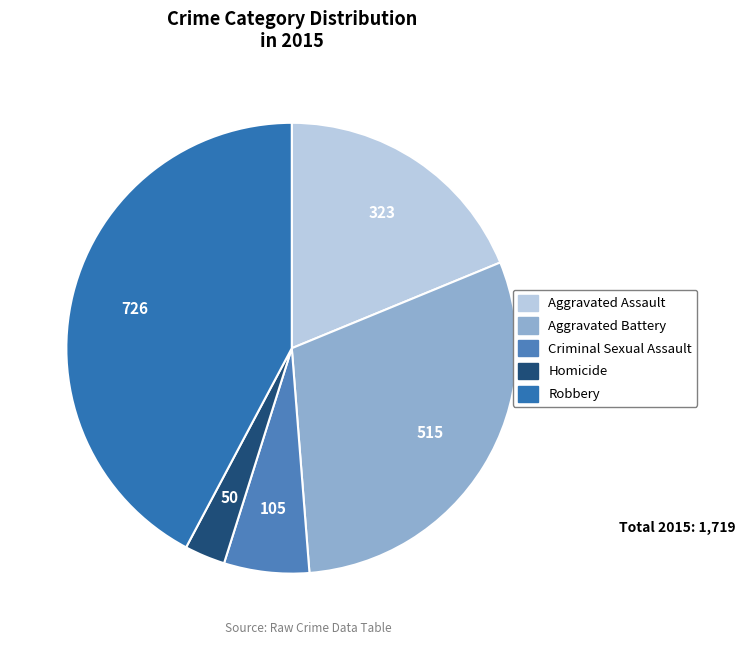

To the nearest percent, what is the difference between the largest and smallest slice percentages?

39%